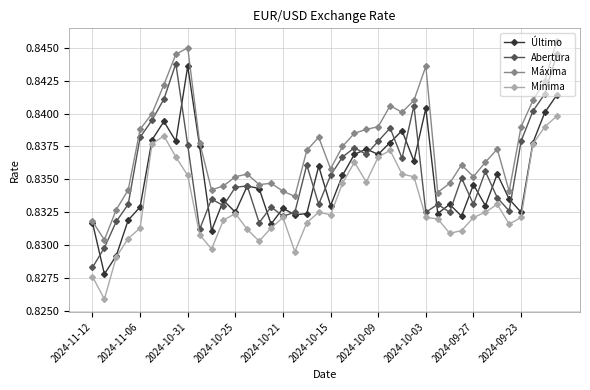

At how many categories does at least one series exceed 0?

40